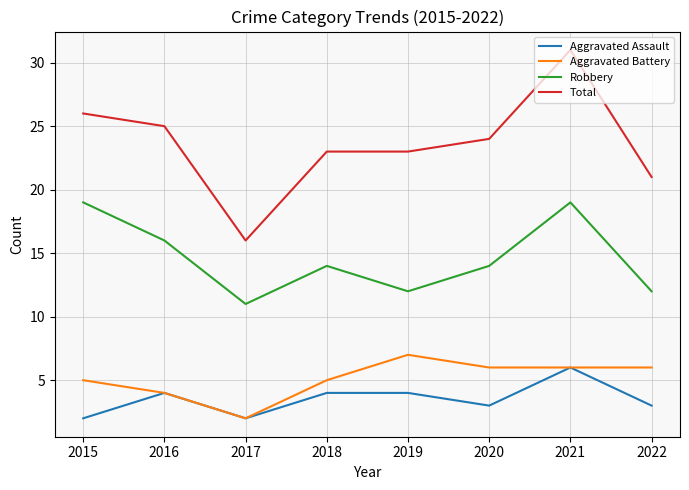

At which label is Aggravated Battery closest to 4?

2016